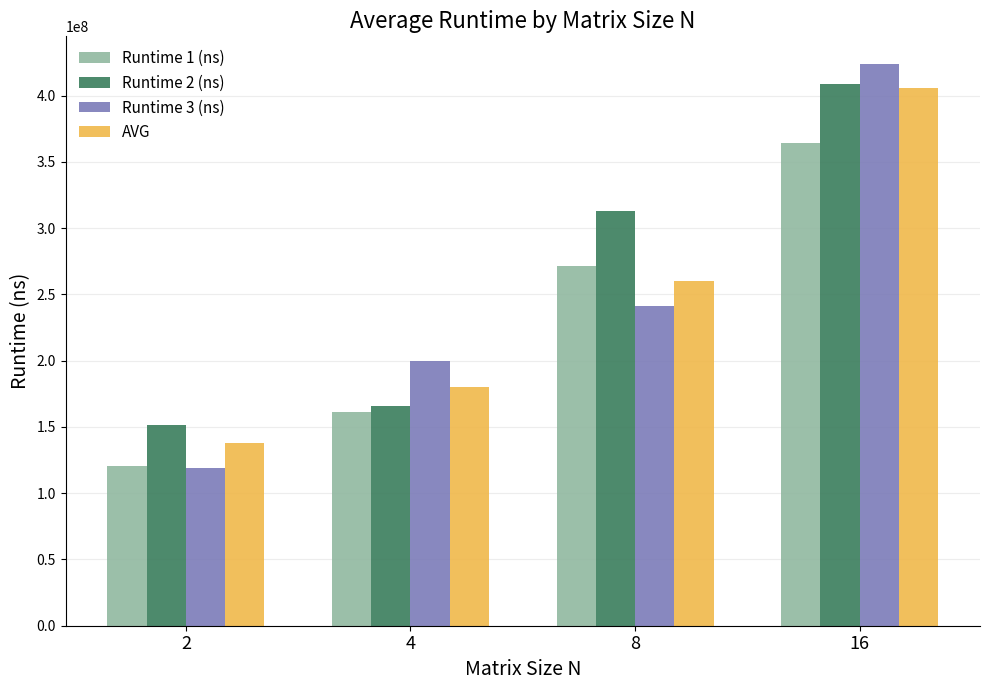

Are the bars horizontal?

No